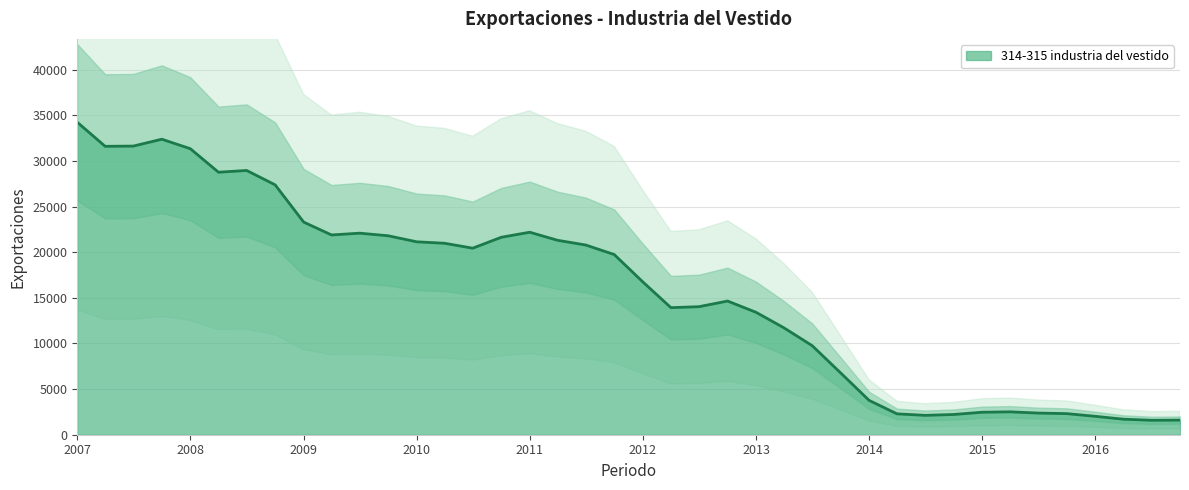

True or false: 314-315 industria del vestido has a value of 37639.4 at 2011.

False